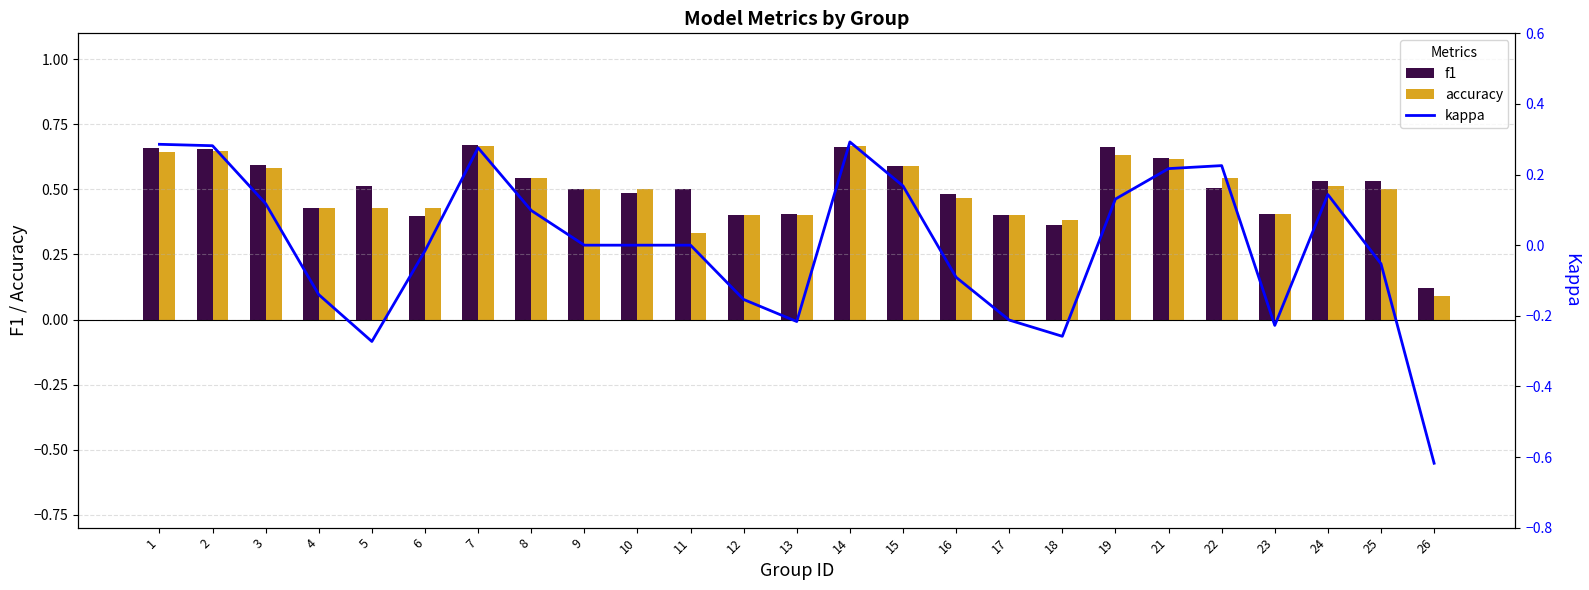

What is the maximum value shown in the chart?

0.7